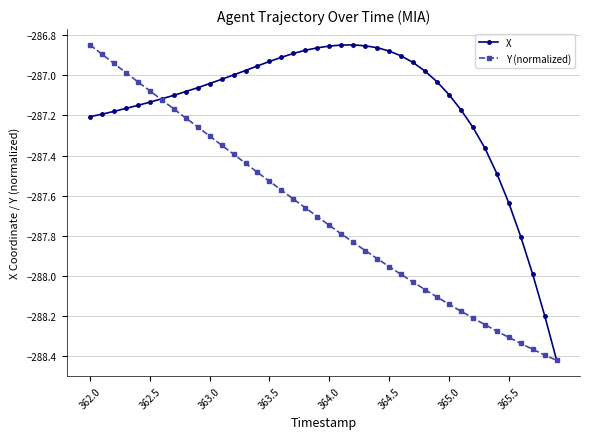

List the series in order of their overall mean, highest first.

X, Y (normalized)